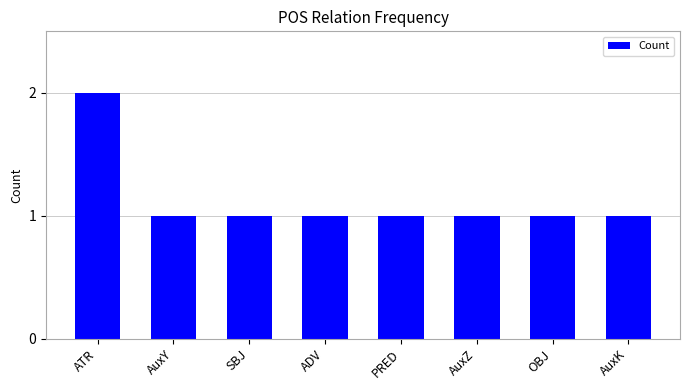

Reading right to left, what are all the values shown in this chart?

AuxK=1	OBJ=1	AuxZ=1	PRED=1	ADV=1	SBJ=1	AuxY=1	ATR=2